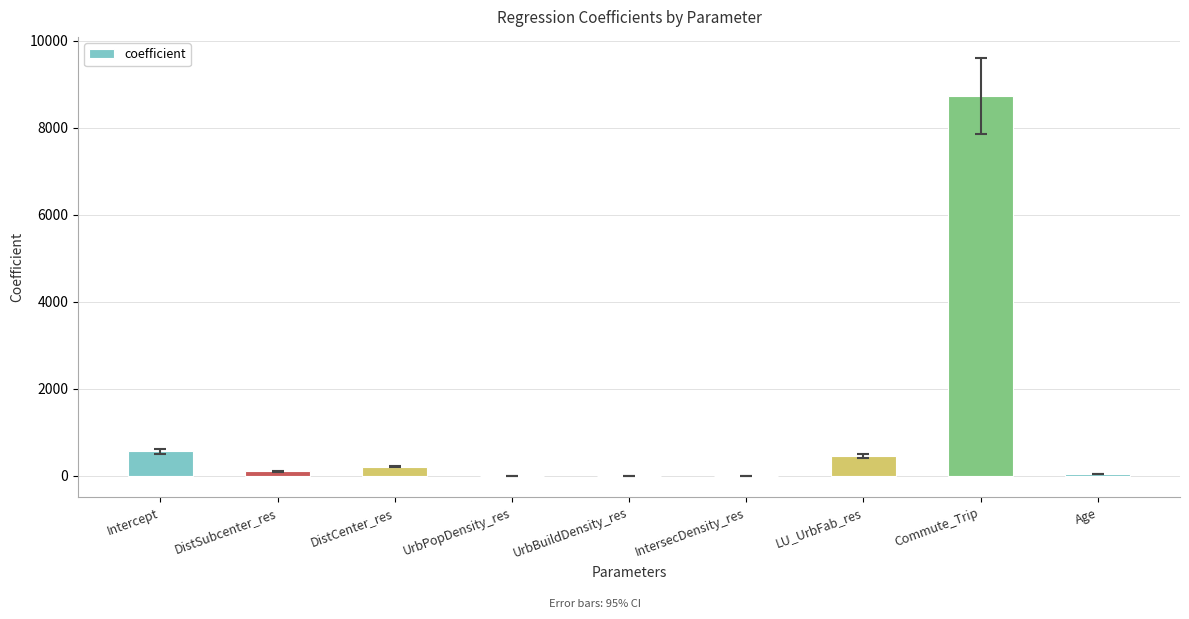

What is the average value?

1119.3